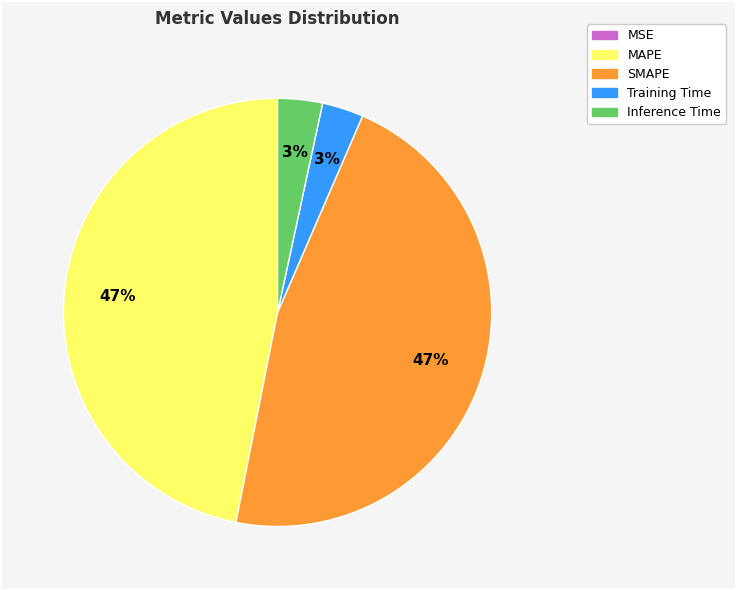

True or false: SMAPE accounts for 47% of the total.

True